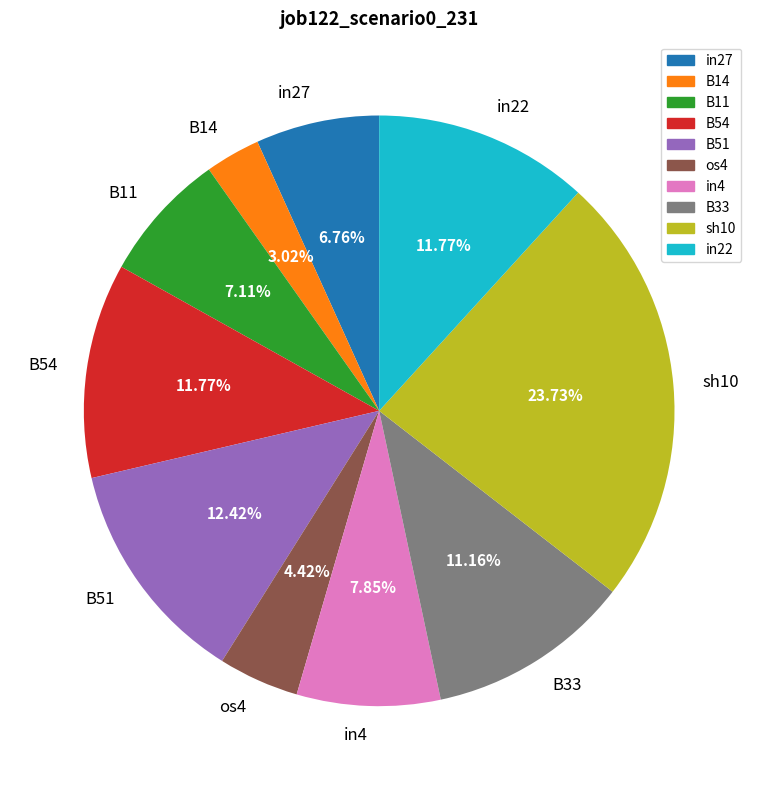

What percentage is the B11 slice, to the nearest percent?

7%